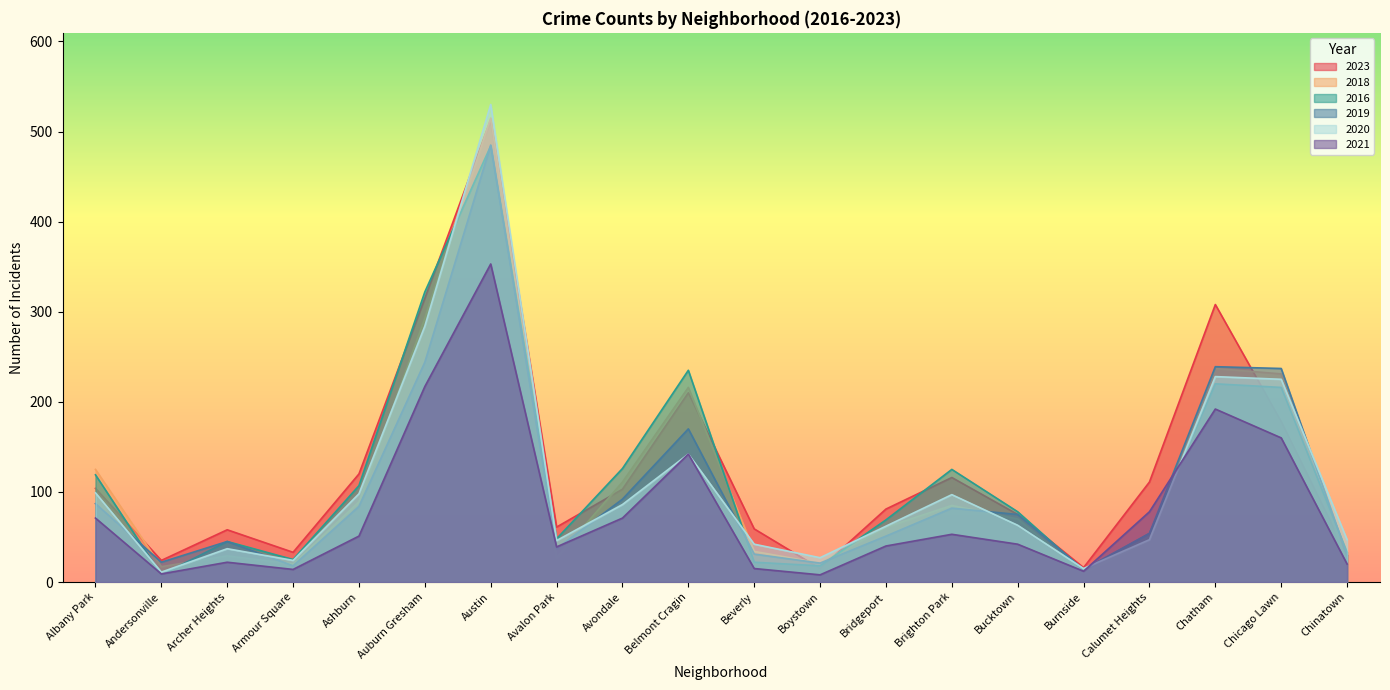

Rank the categories by 2021 value from lowest to highest.

Boystown, Andersonville, Burnside, Armour Square, Beverly, Chinatown, Archer Heights, Avalon Park, Bridgeport, Bucktown, Ashburn, Brighton Park, Albany Park, Avondale, Calumet Heights, Belmont Cragin, Chicago Lawn, Chatham, Auburn Gresham, Austin